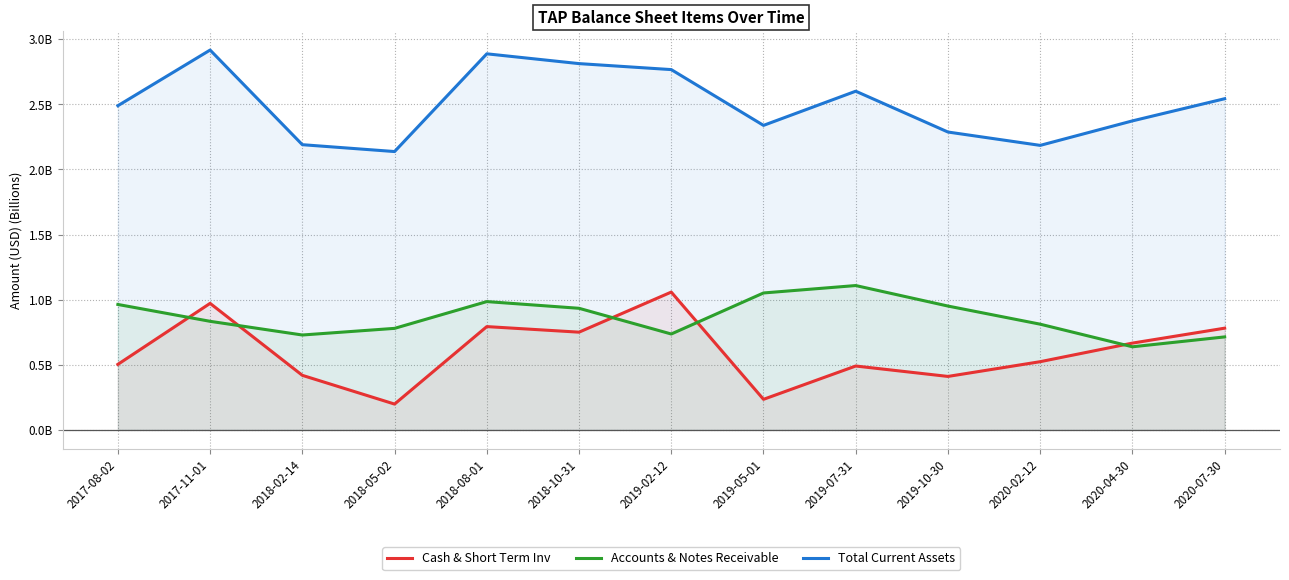

How many interior local valleys does the Total Current Assets series have?

3